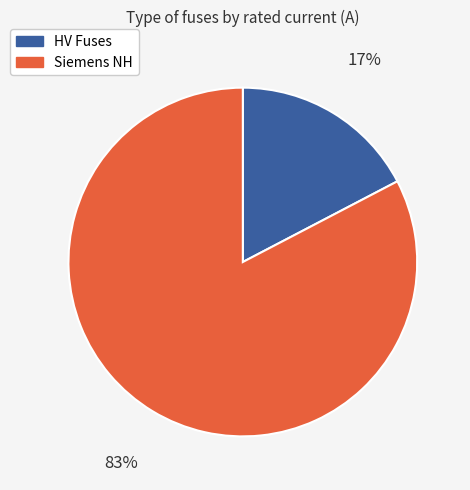

To the nearest percent, what is the average slice percentage?

50%